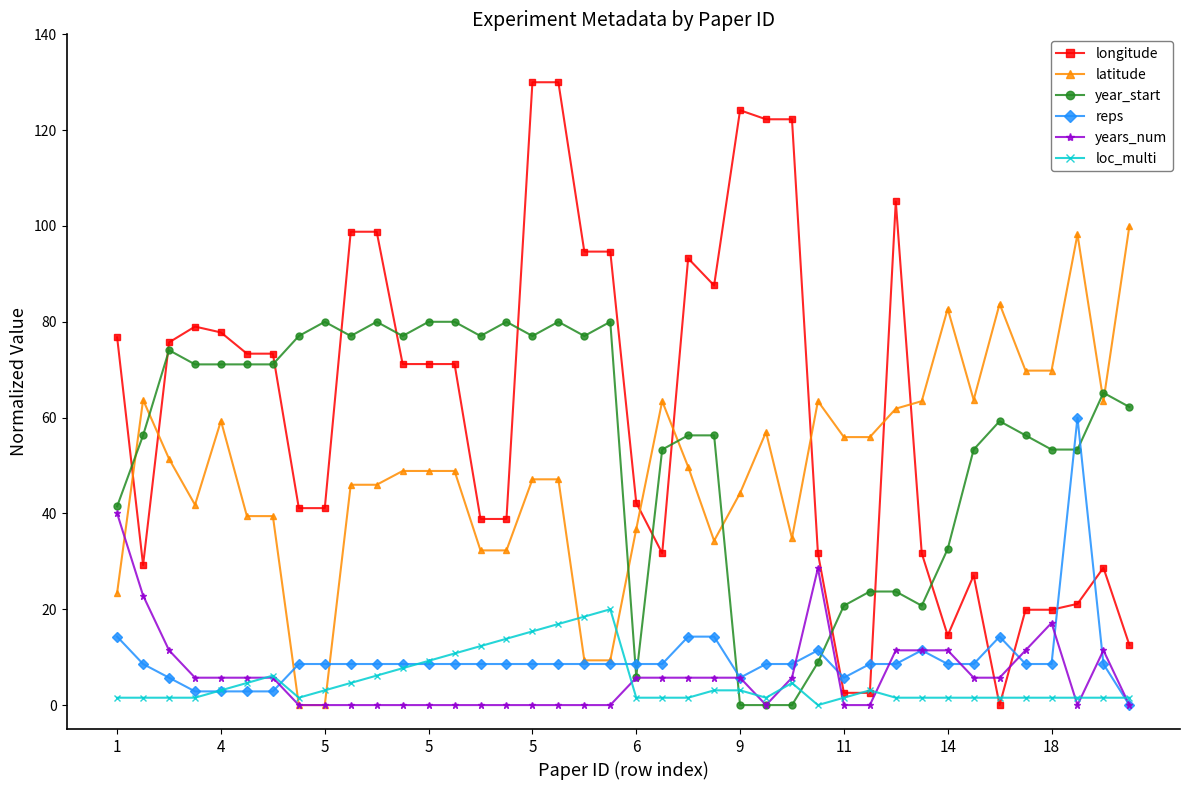

Which series has the largest range (max minus min)?

longitude